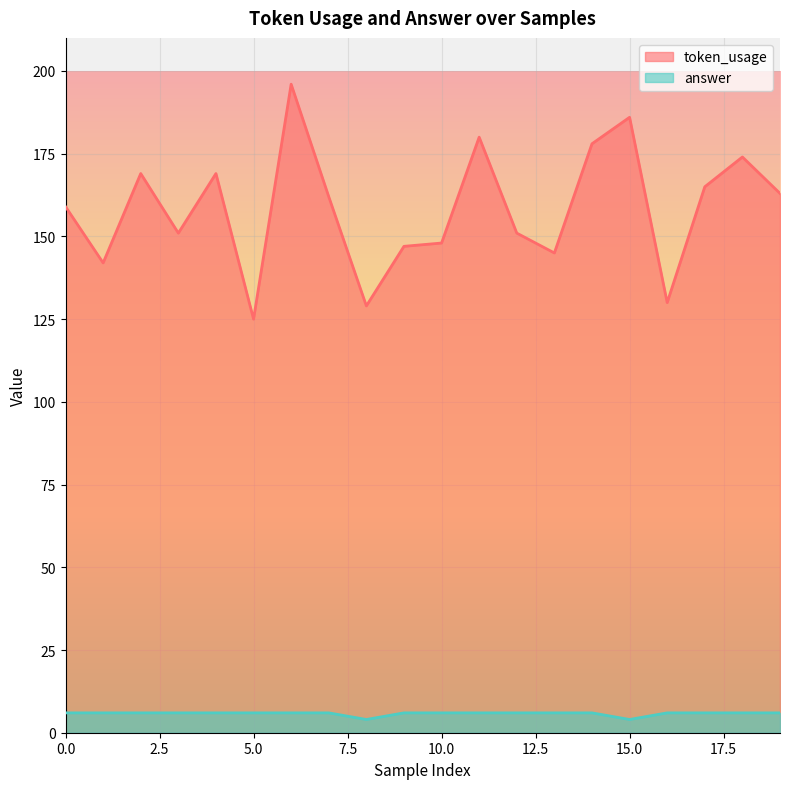

Rank the categories by answer value from highest to lowest.

0, 1, 2, 3, 4, 5, 6, 7, 9, 10, 11, 12, 13, 14, 16, 17, 18, 19, 8, 15